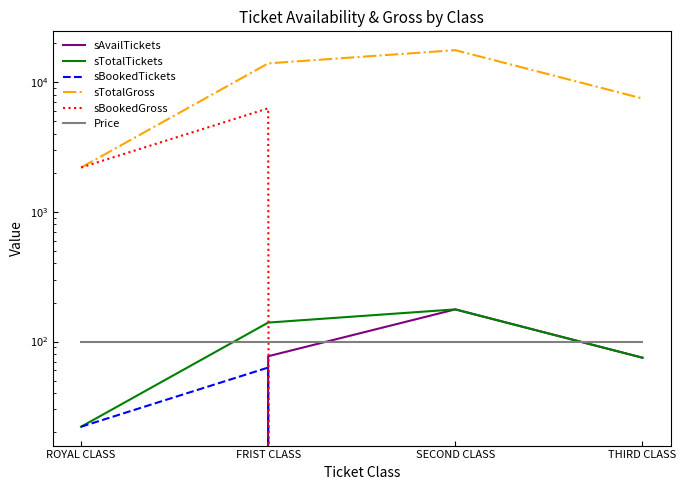

List the series in order of their peak value, highest first.

sTotalGross, sBookedGross, sAvailTickets, sTotalTickets, Price, sBookedTickets